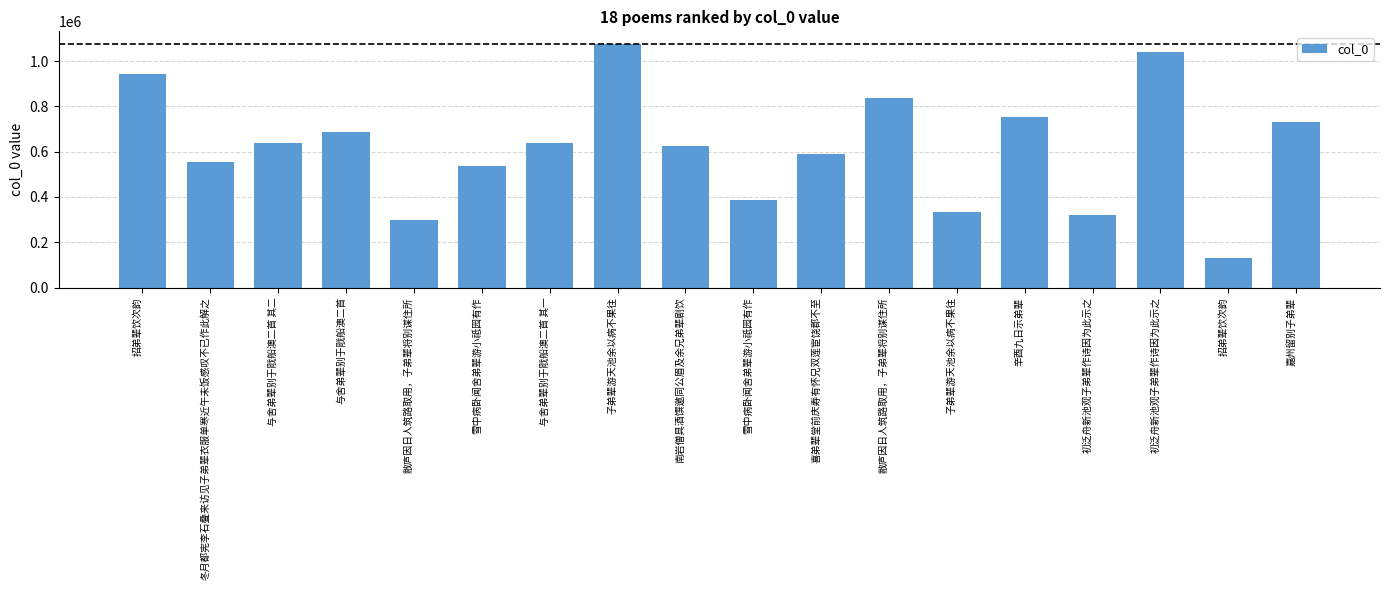

Which label corresponds to the smallest value in the chart?

招弟辈饮次韵